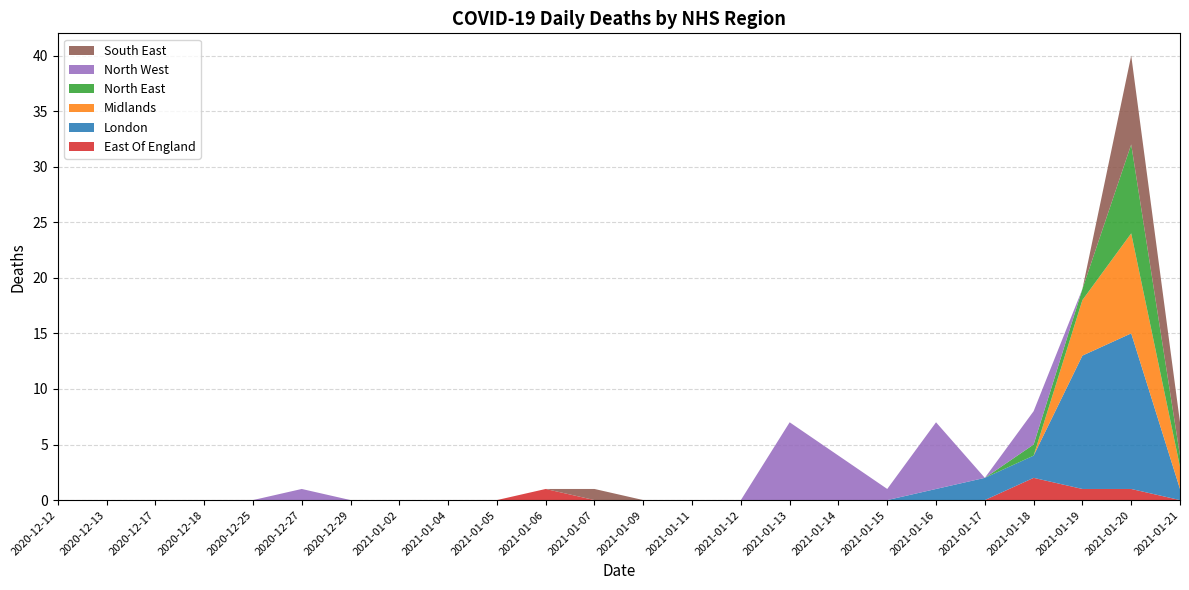

Reading left to right, list all the values displayed in this chart.

East Of England: 0	0	0	0	0	0	0	0	0	0	1	0	0	0	0	0	0	0	0	0	2	1	1	0
London: 0	0	0	0	0	0	0	0	0	0	0	0	0	0	0	0	0	0	1	2	2	12	14	1
Midlands: 0	0	0	0	0	0	0	0	0	0	0	0	0	0	0	0	0	0	0	0	0	5	9	2
North East: 0	0	0	0	0	0	0	0	0	0	0	0	0	0	0	0	0	0	0	0	1	1	8	1
North West: 0	0	0	0	0	1	0	0	0	0	0	0	0	0	0	7	4	1	6	0	3	0	0	0
South East: 0	0	0	0	0	0	0	0	0	0	0	1	0	0	0	0	0	0	0	0	0	0	8	3